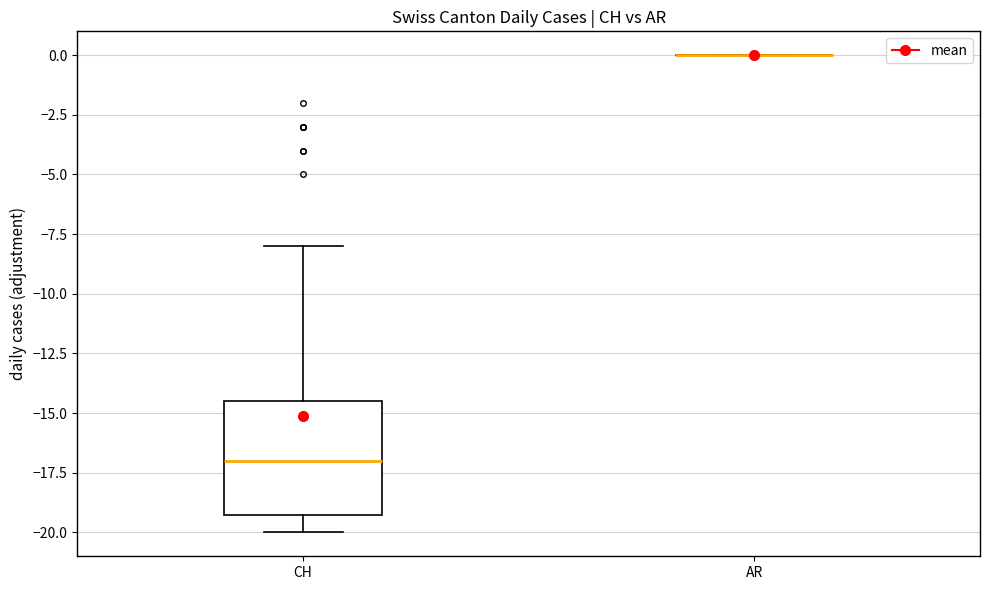

Which box is the tallest, from its lower edge to its upper edge?

CH